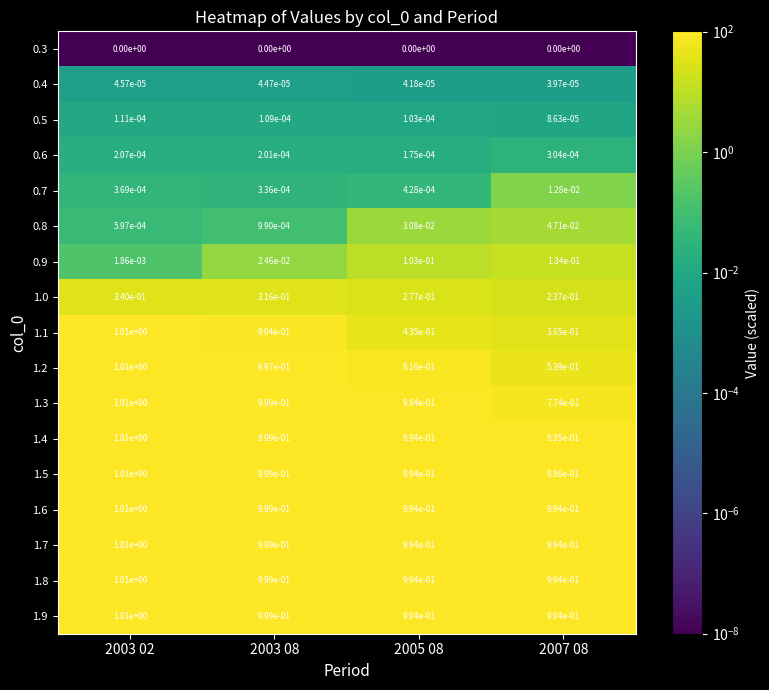

How many data points does each series have?

4